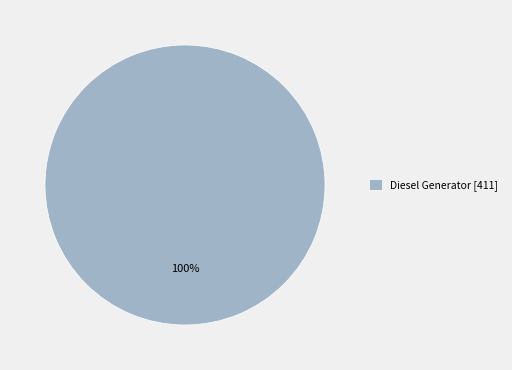

Rank the categories by value from lowest to highest.

Diesel Generator [411]